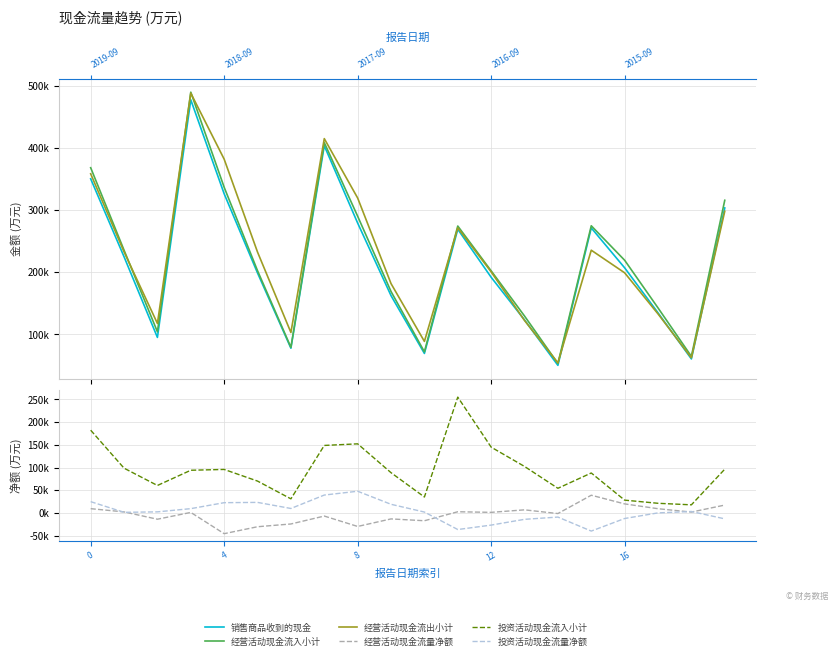

In 经营活动现金流出小计, how many points are lower than both neighbors (excluding endpoints)?

5